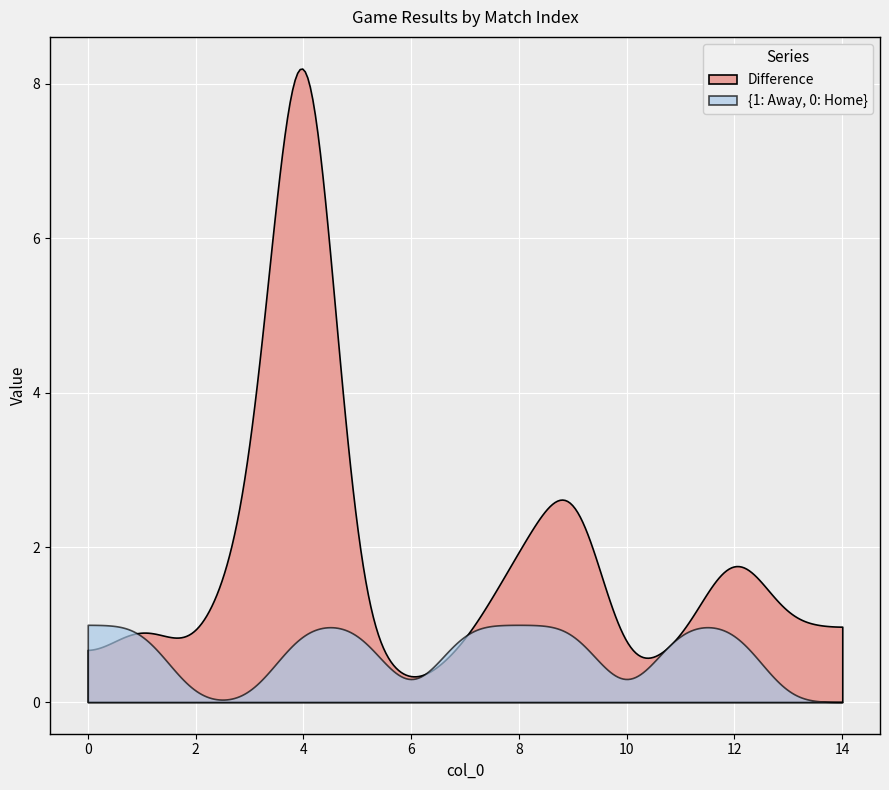

True or false: {1: Away, 0: Home} has a value of 1.0 at 8.

True